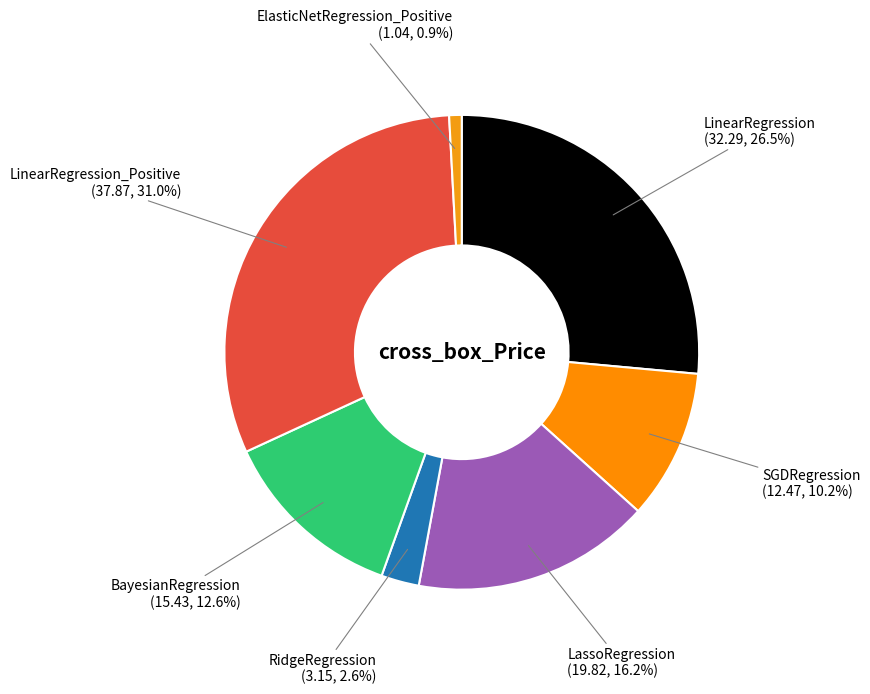

To the nearest percent, what is the combined percentage of BayesianRegression and RidgeRegression?

15%